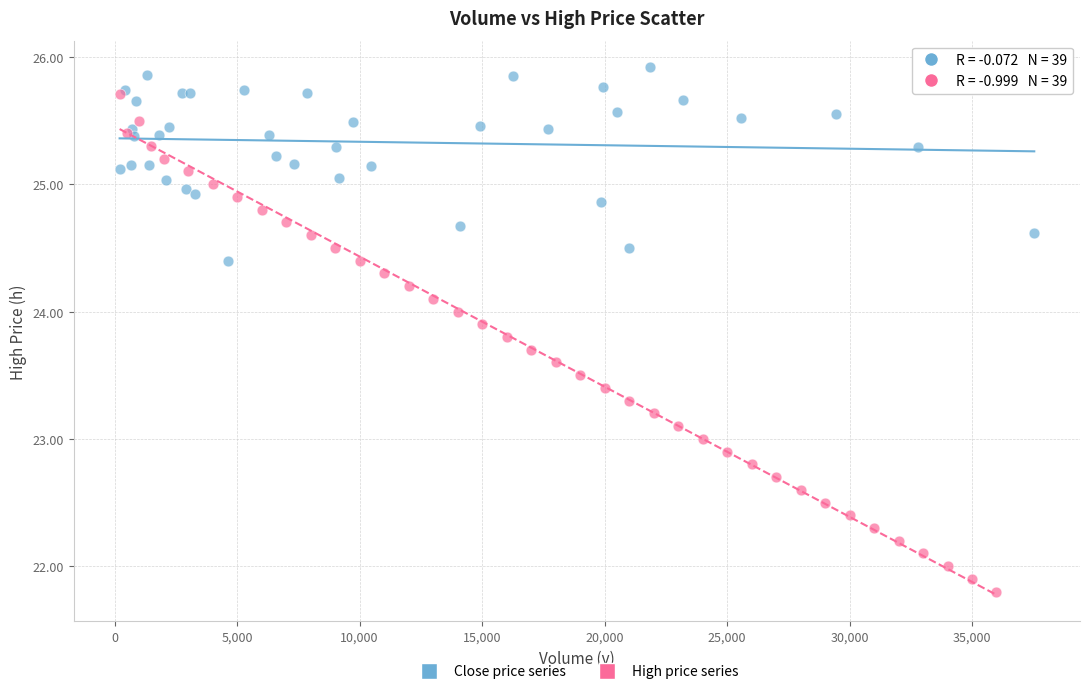

Which series reaches the minimum Y coordinate?

High price series